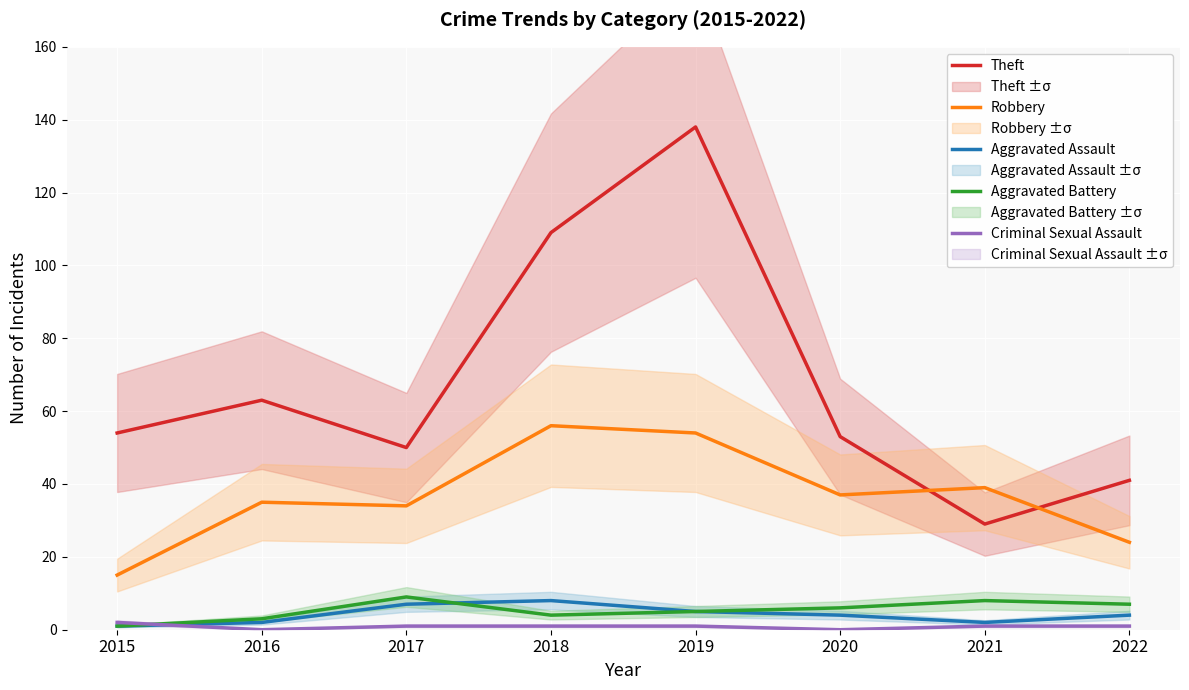

What is the maximum value for Aggravated Battery?

9